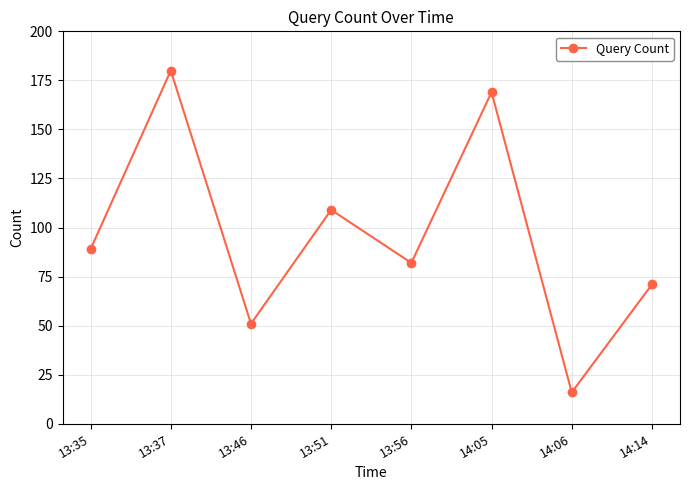

How many data points does each series have?

8